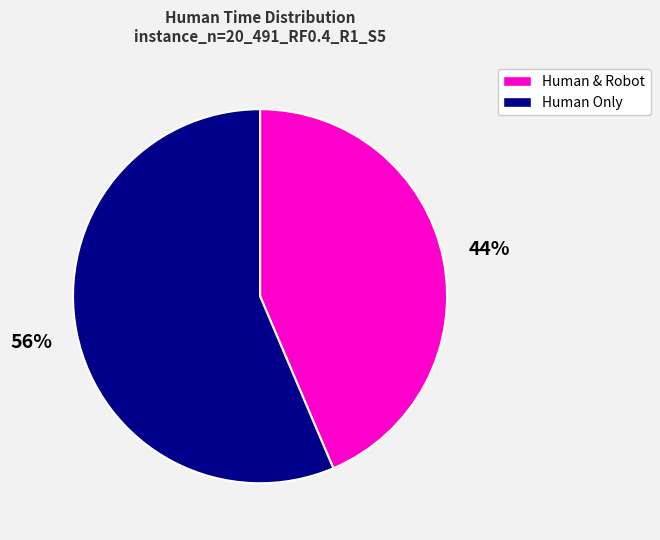

Is there a majority slice in this chart?

Yes